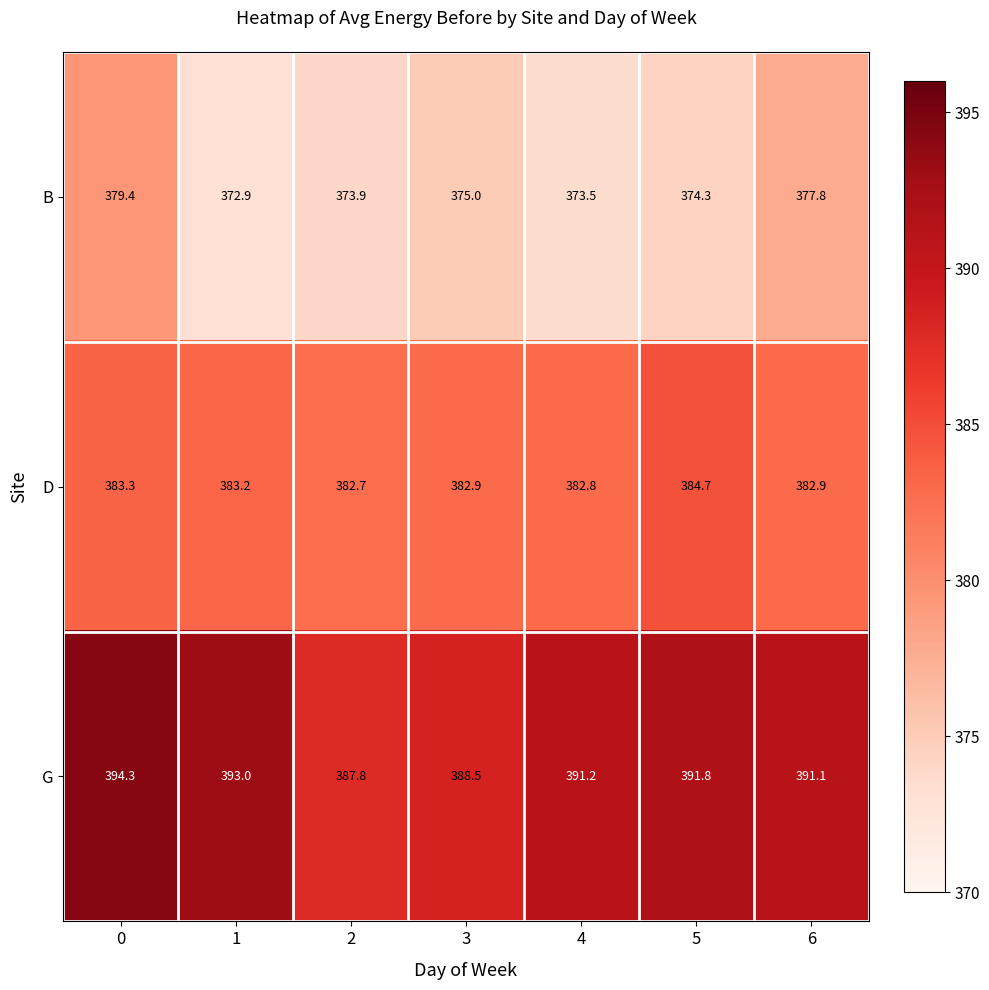

Is it true that B equals 515.7 at 6?

False